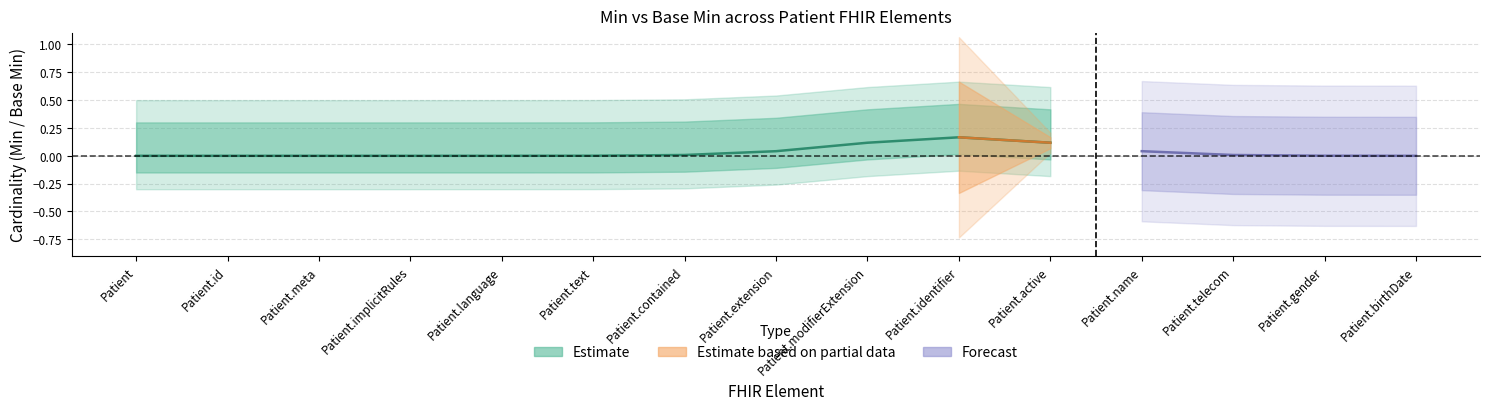

The value of Base Min at Patient.text is 0. True or false?

True